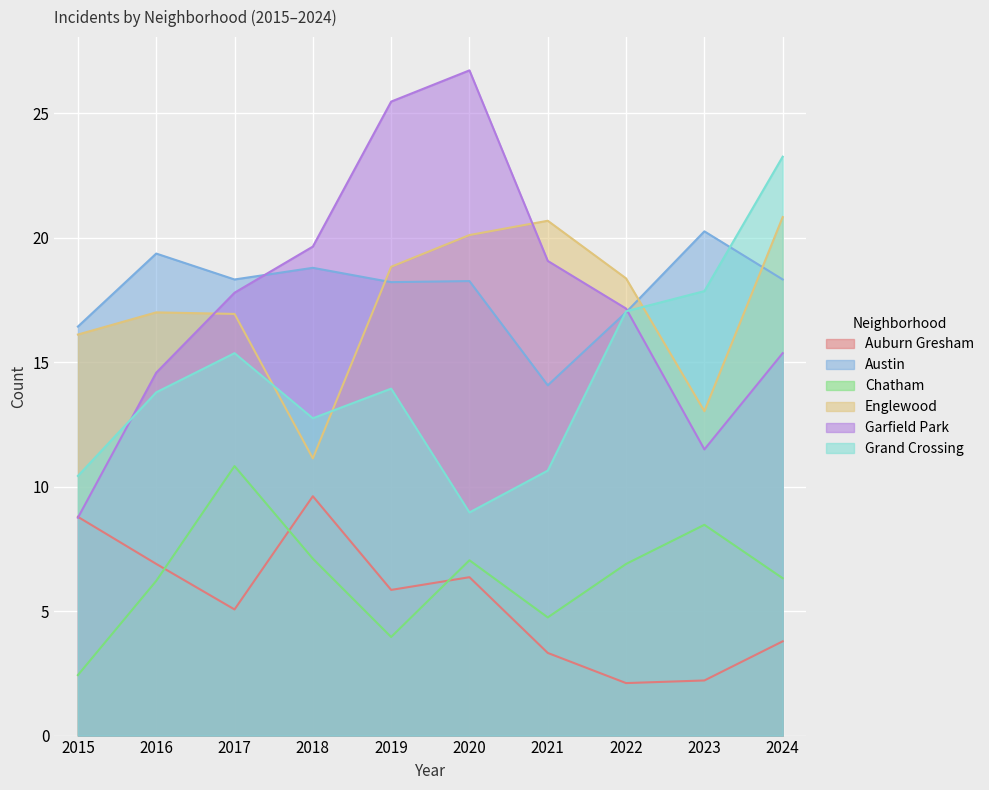

What are all the series names shown in the legend?

Auburn Gresham, Austin, Chatham, Englewood, Garfield Park, Grand Crossing